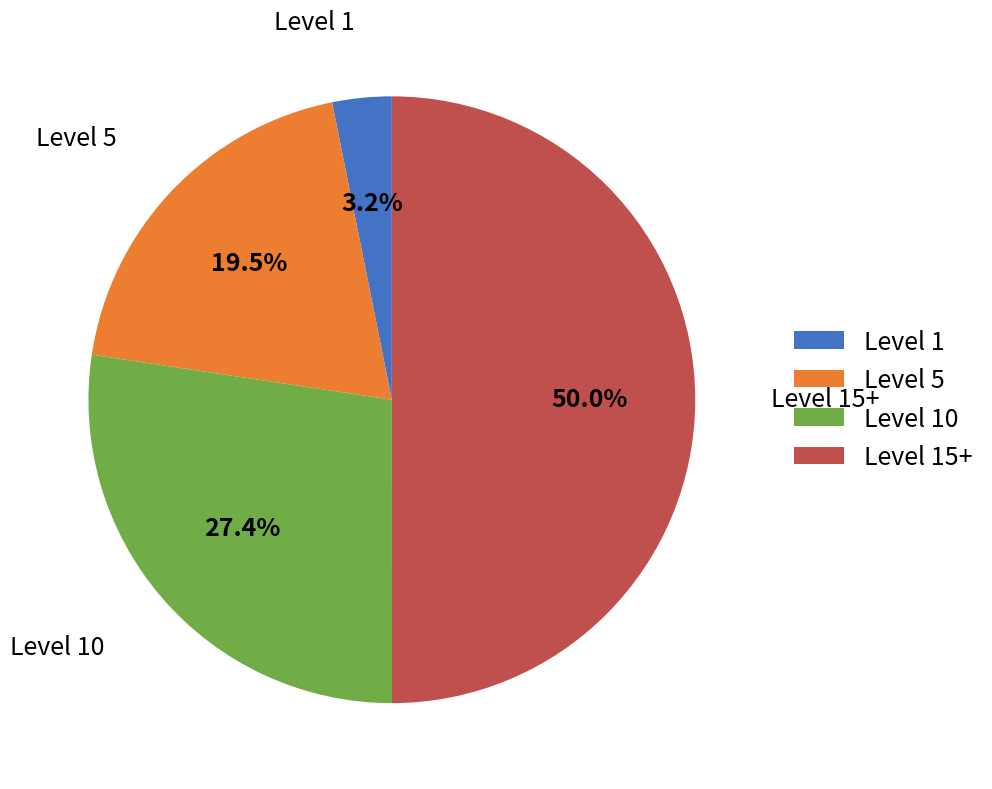

Which slice is the largest?

Level 15+